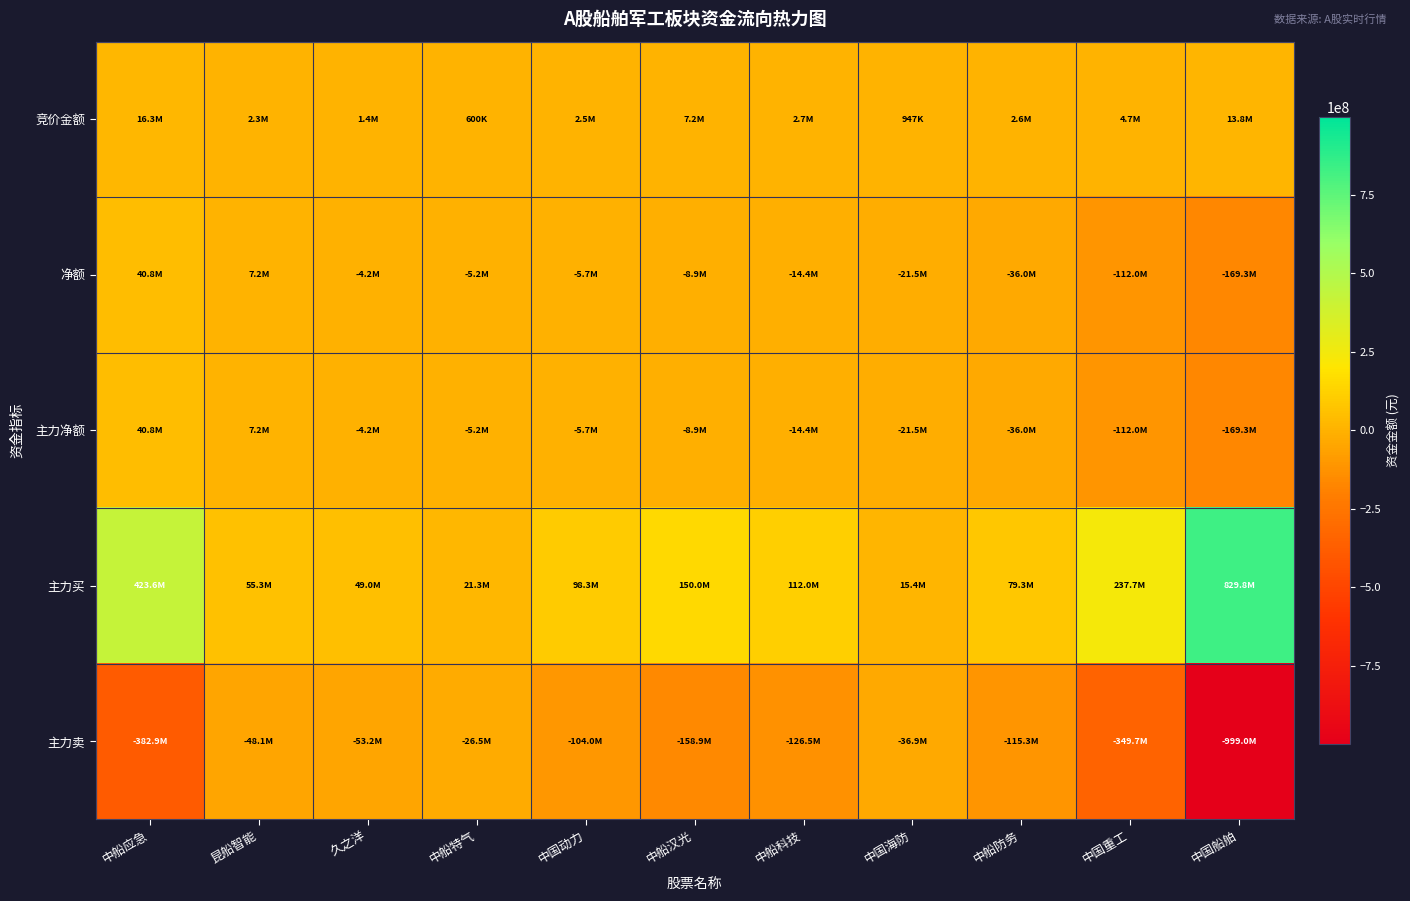

Which series has the widest spread of values?

主力卖